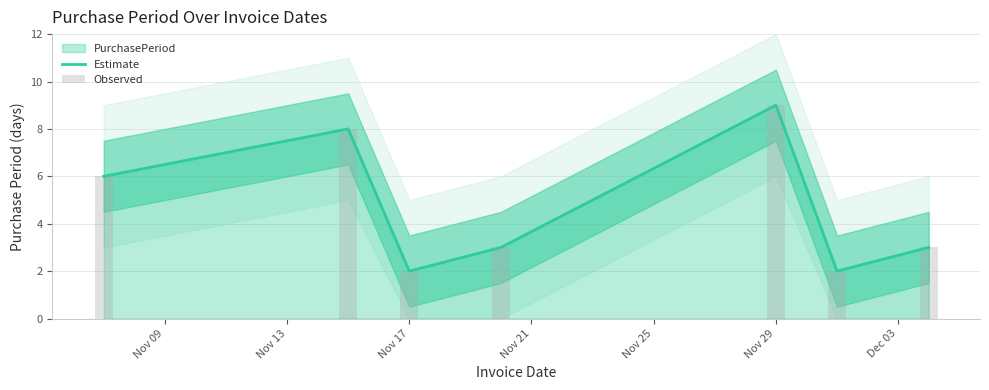

What is the highest value of the Estimate series?

9